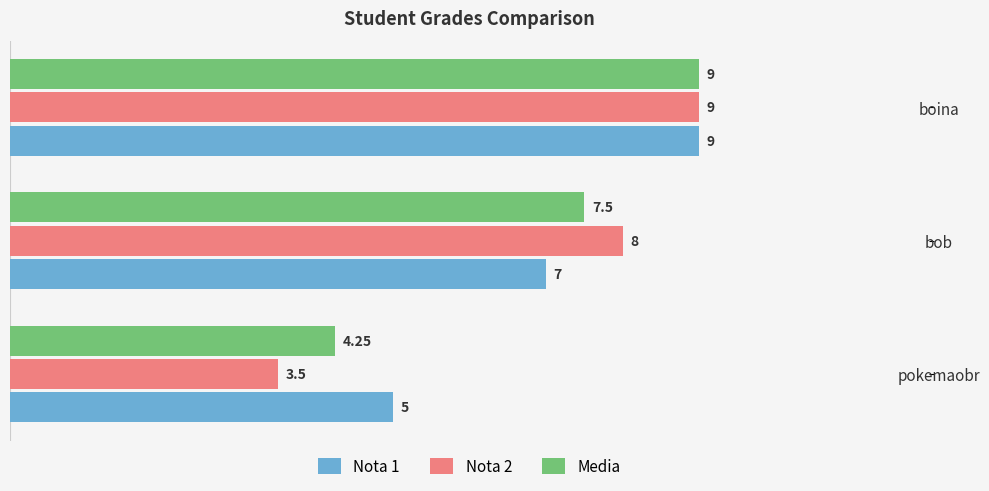

What is the sum of the Nota 1 values at pokemaobr and boina?

14.0